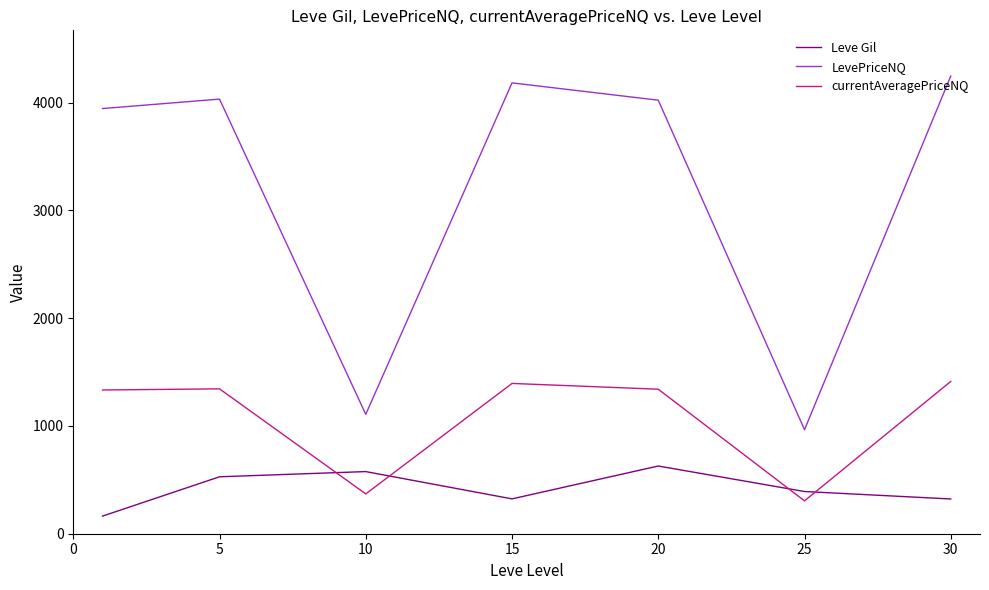

What is the maximum value for LevePriceNQ?

4246.6